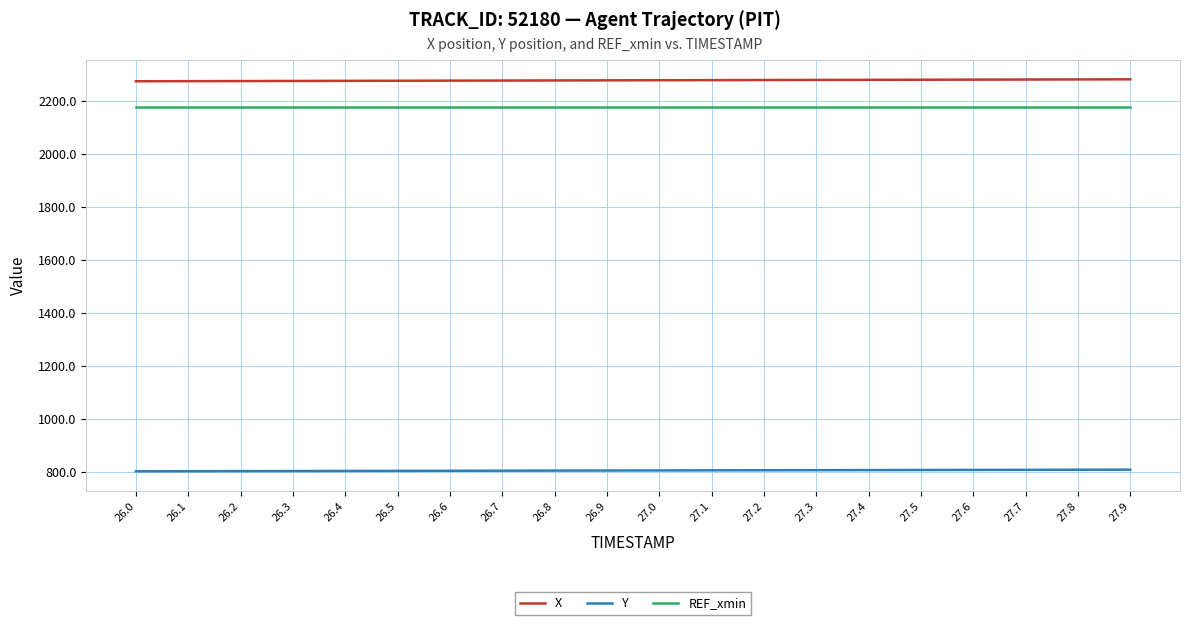

What is the total value across all series at 26.9?

5256.0